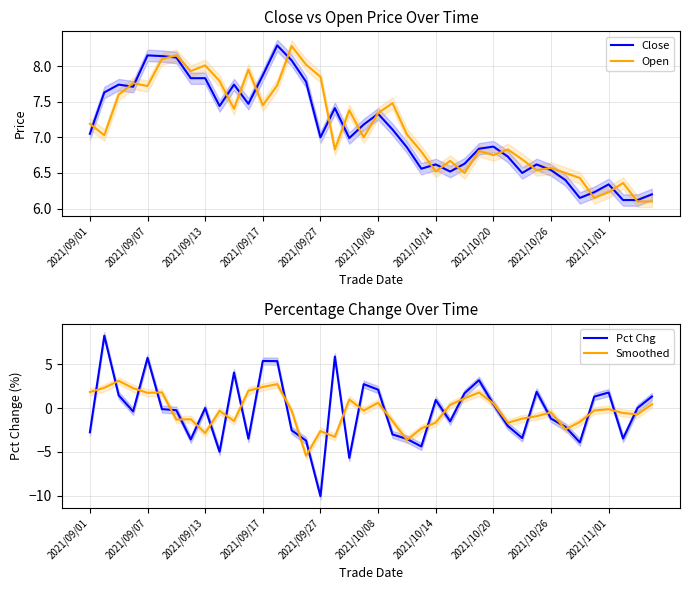

What is the spread (max minus min) of values at 26?

5.5